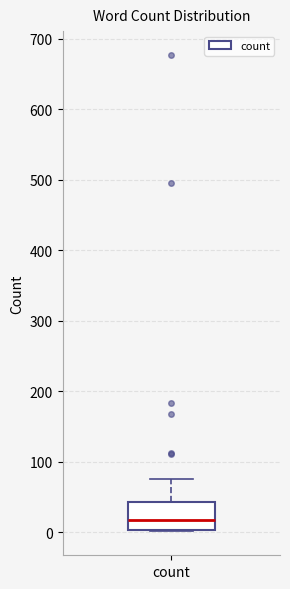

Read this box plot against the y-axis: the position of the median line, the range covered by the box, and the ends of both whiskers. The values are not printed on the chart, so give them approximately, as read against the axis.

median 20, box 0 to 40, whiskers 0 to 80